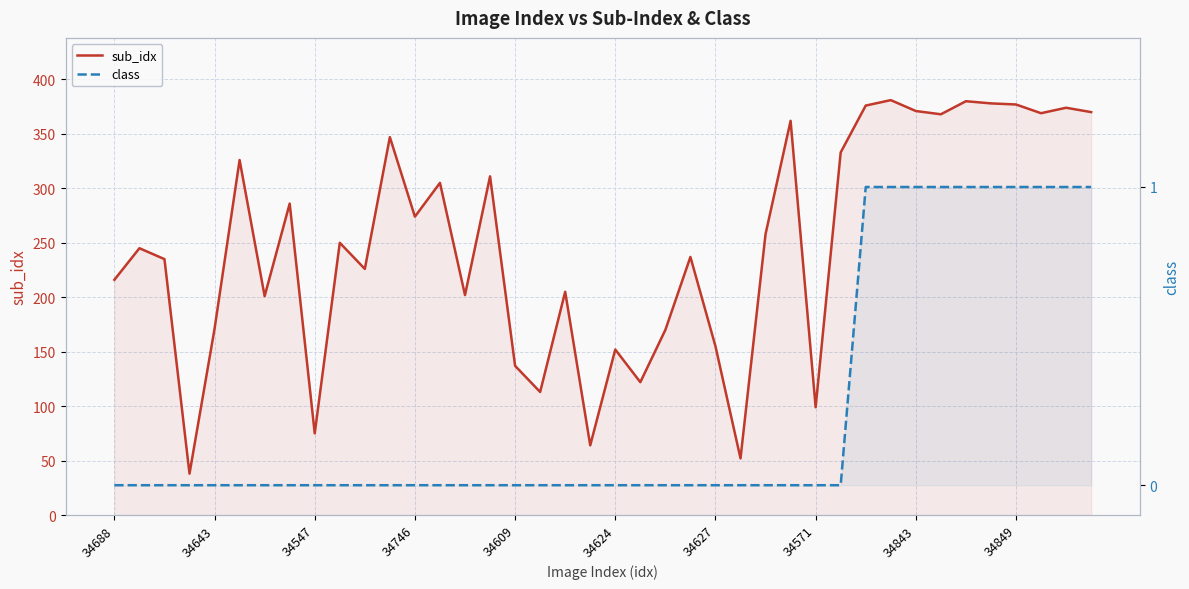

Does the chart display data point markers on the line(s)?

No